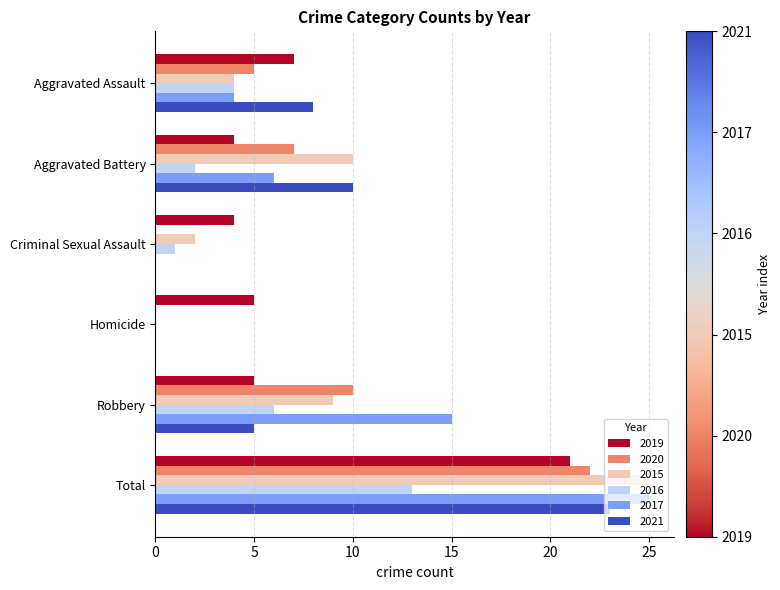

Between Criminal Sexual Assault and Robbery, which series saw the biggest shift?

2017